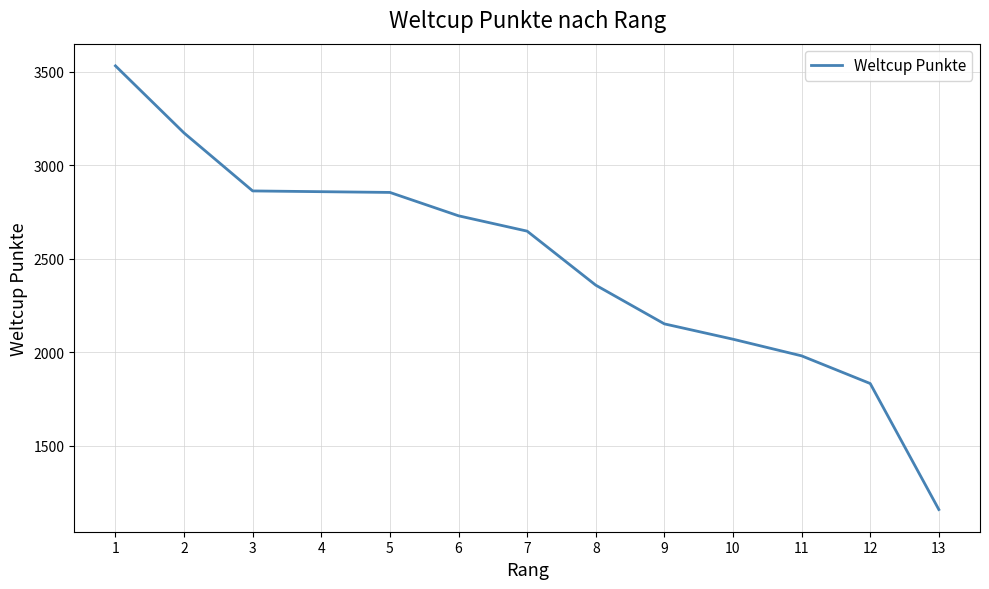

Which category has the highest value across all series?

1